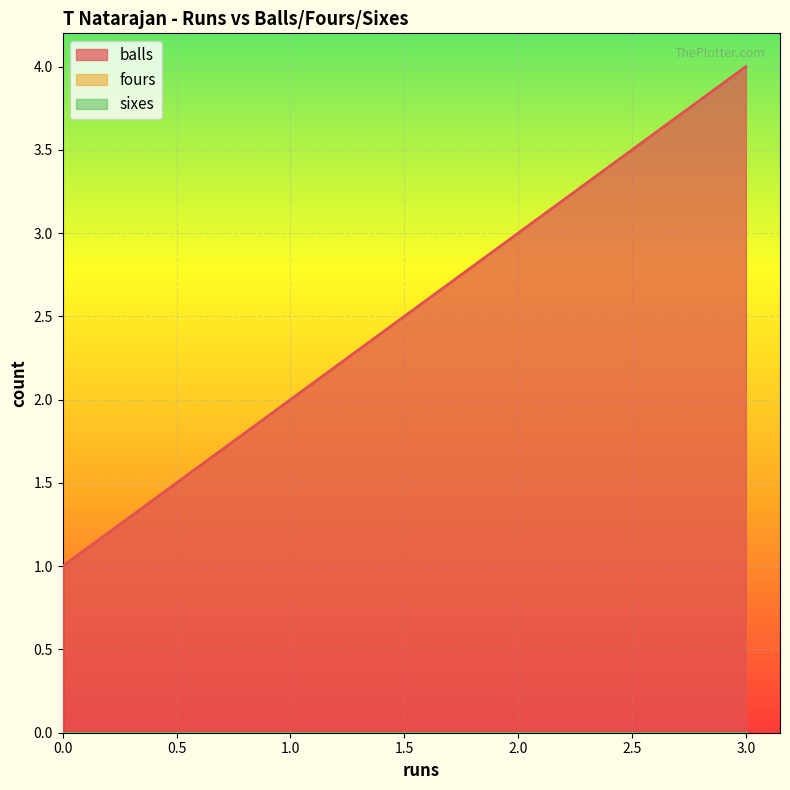

True or false: fours has a value of 0 at 0.

True